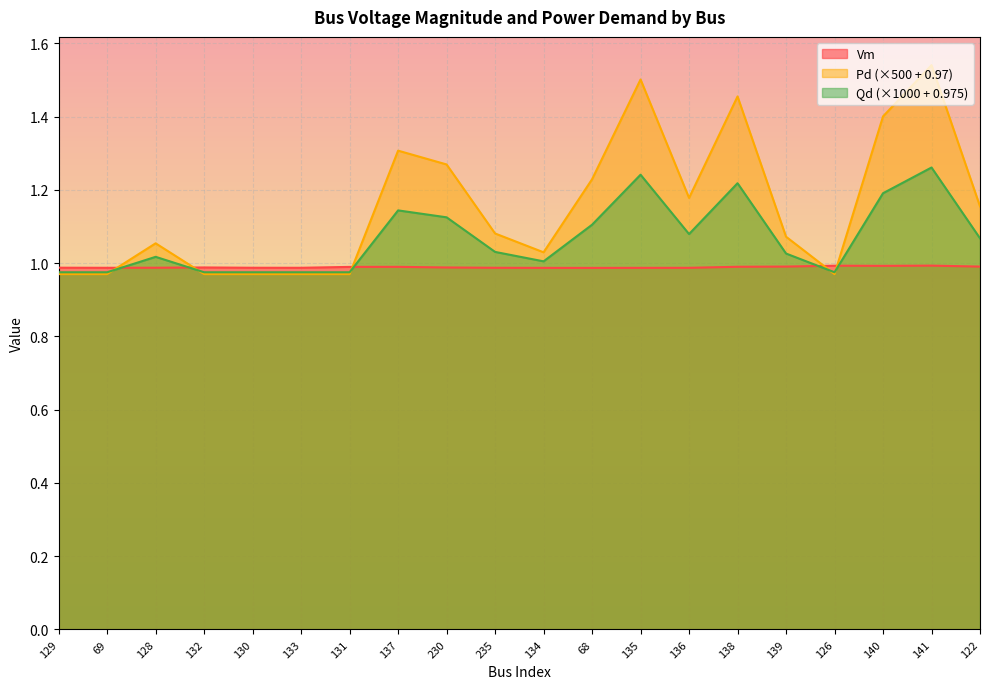

True or false: Qd and Pd cross at least once.

True